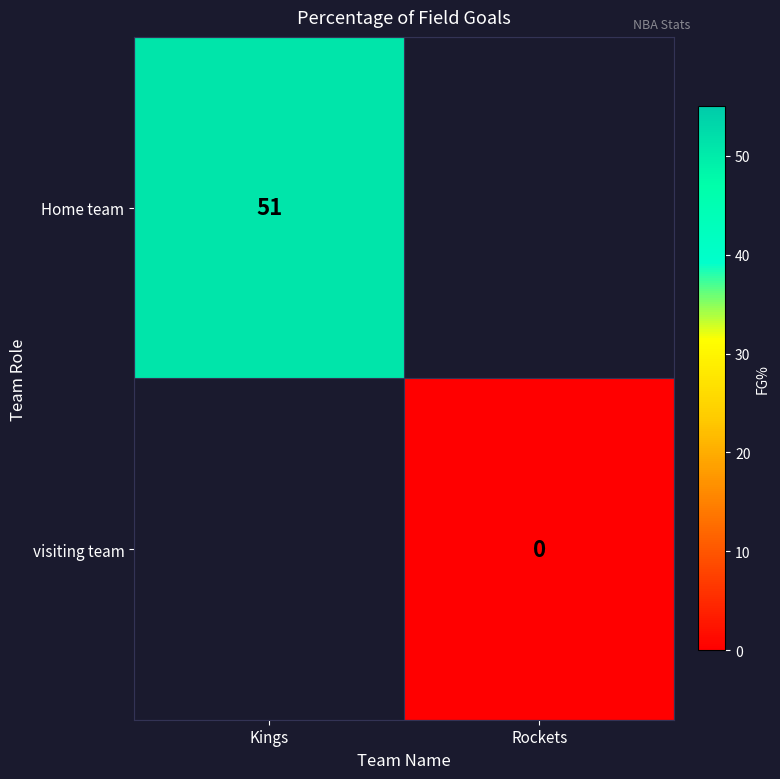

Is it true that Home team equals 13 at Kings?

False